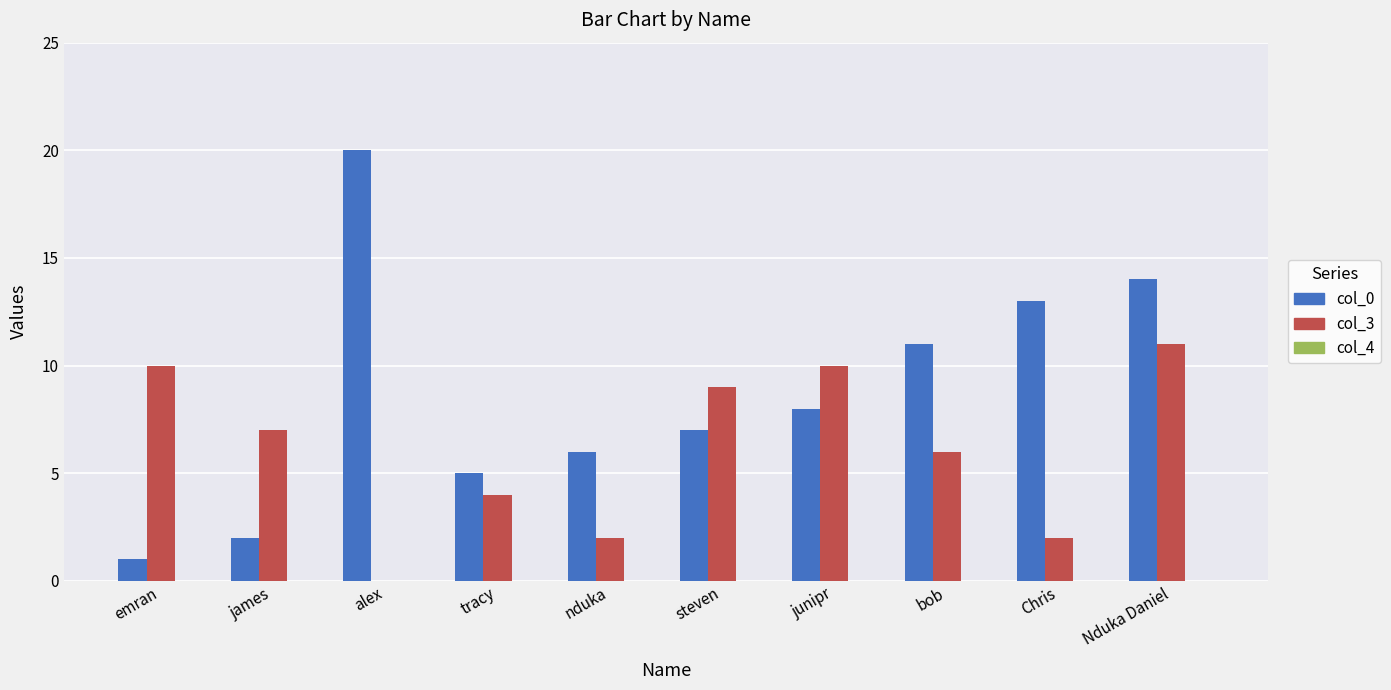

Is it true that col_3 equals 7 at james?

True